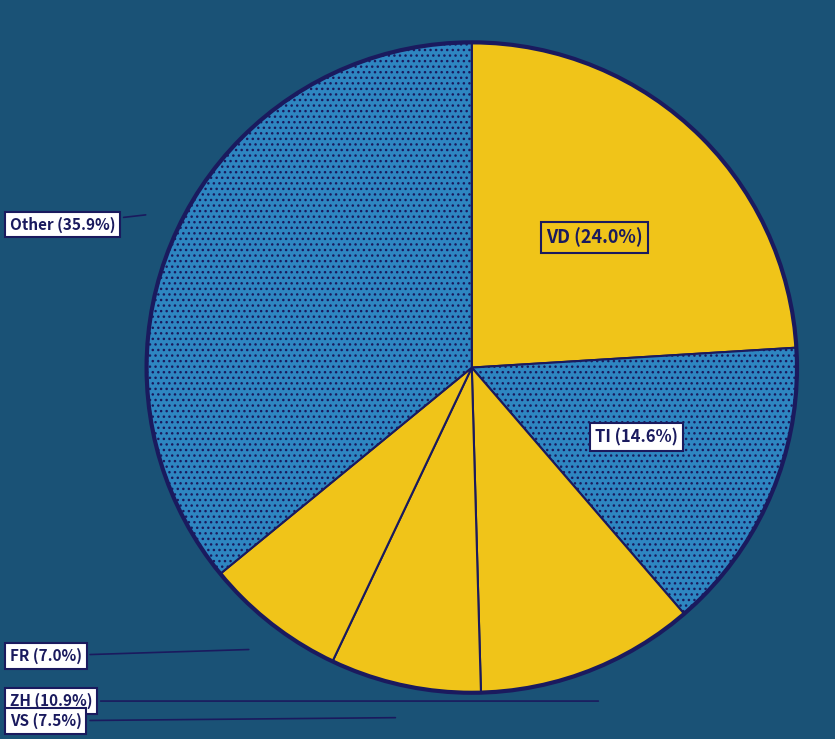

Count the number of slices in the pie.

6